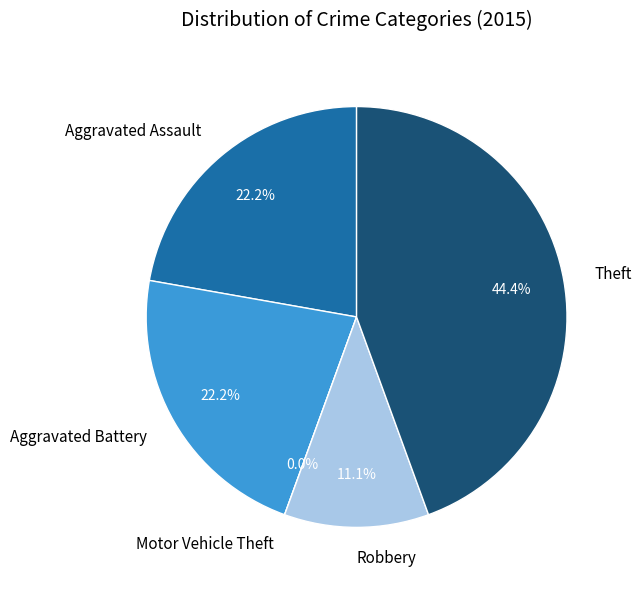

Do Theft and Aggravated Assault together represent more than half of the pie?

Yes